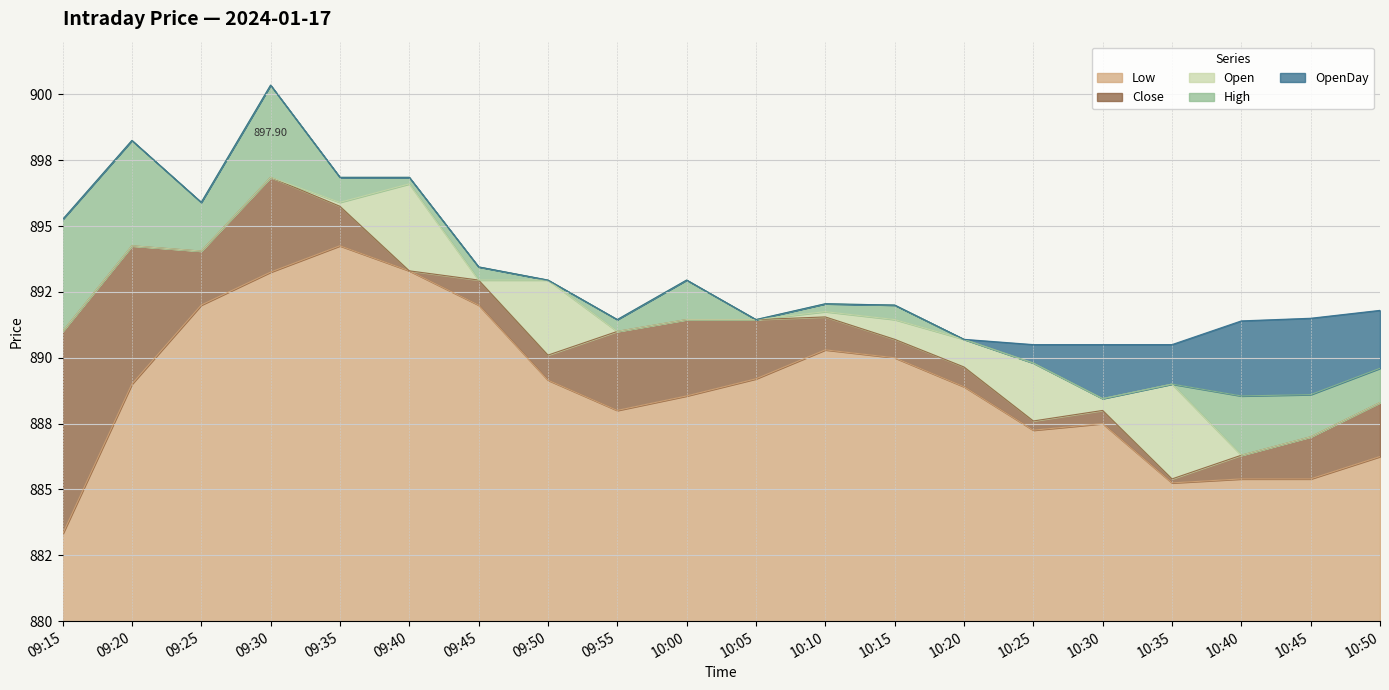

The value of Close at 10:10 is 891.5. True or false?

True